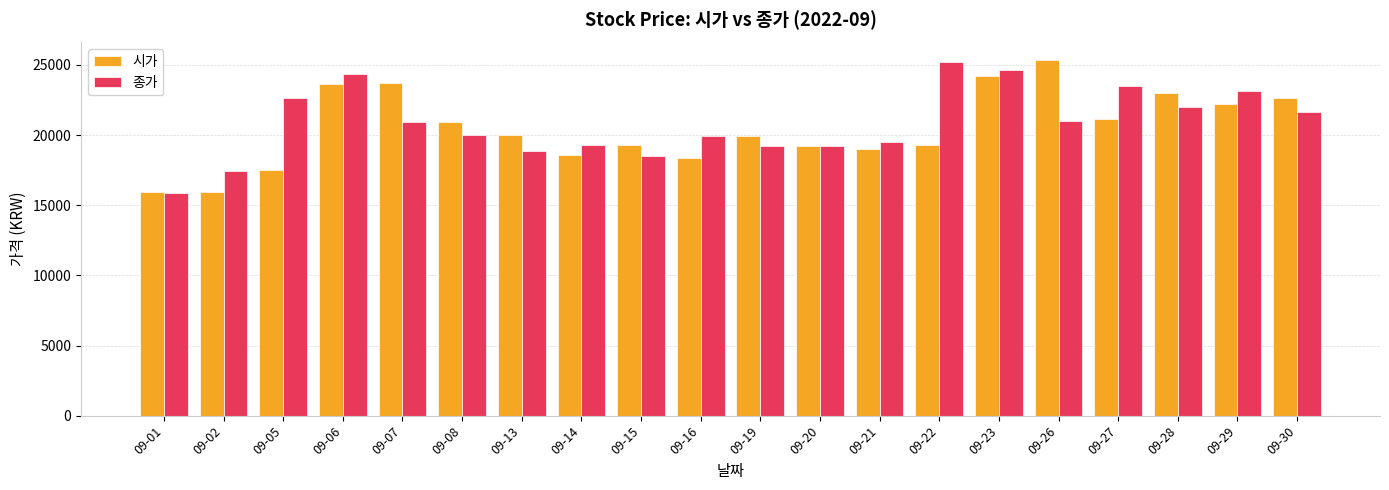

What is the greatest value displayed?

25332